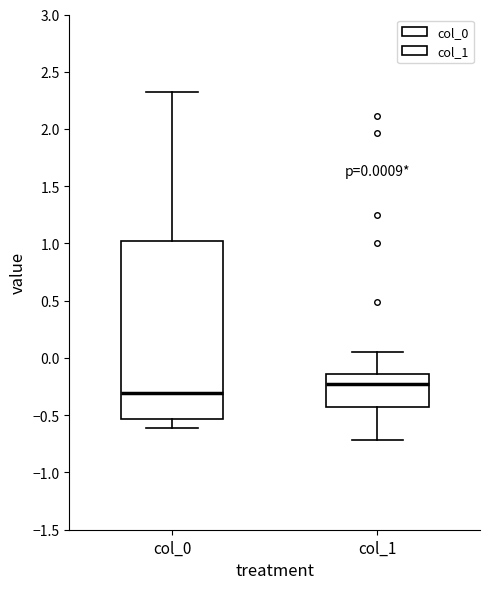

Which box's median line is the lowest?

col_0